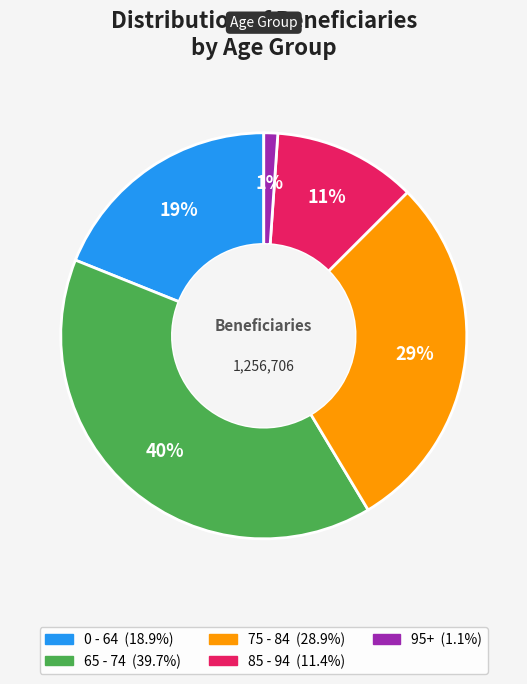

Is it true that 95+ is 1% of the pie?

True